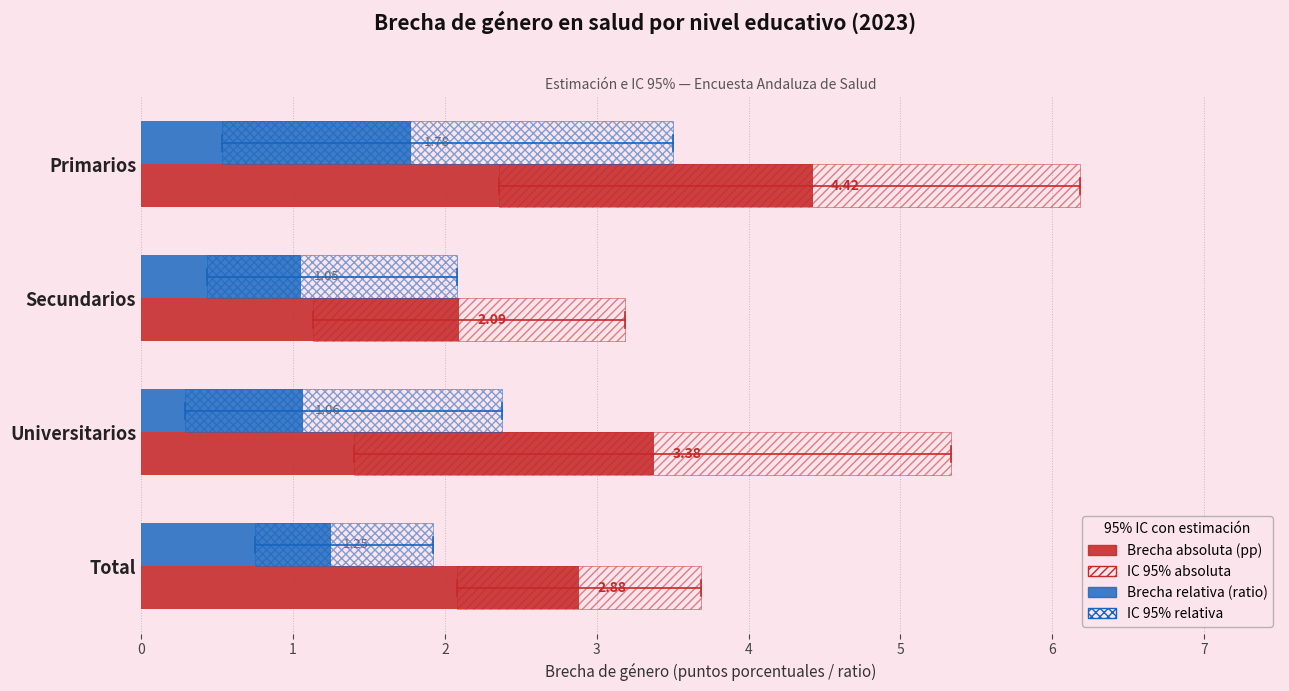

The Brecha de género absoluta series shows 2.9 at Total. True or false?

True